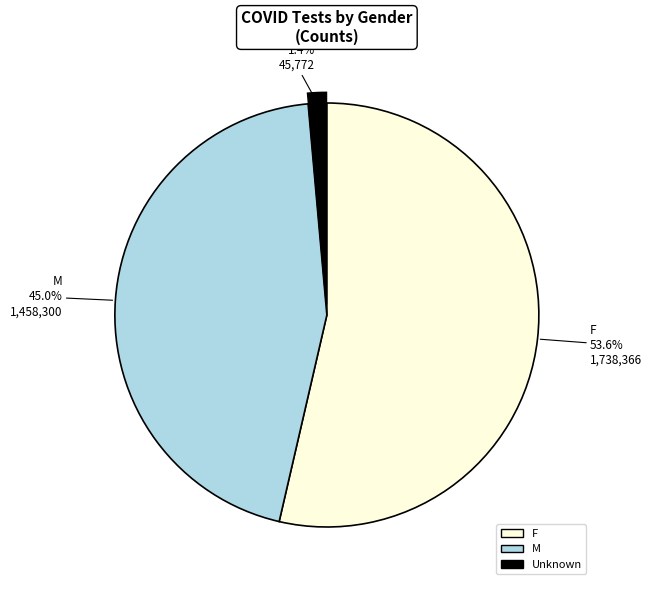

To the nearest percent, what is the combined percentage of M and F?

99%